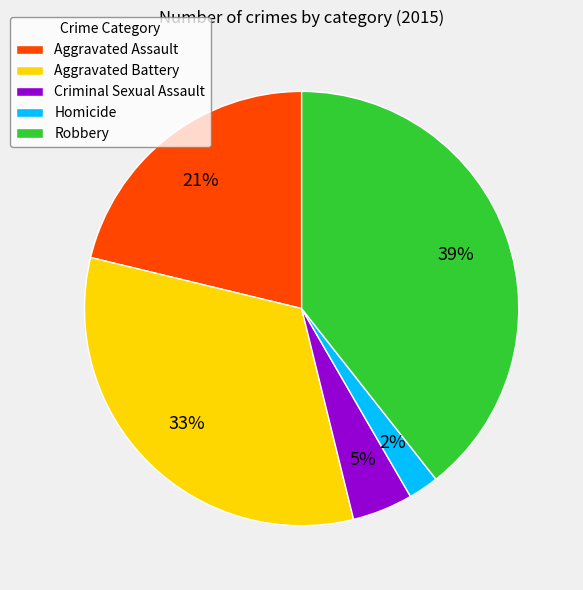

The Aggravated Assault slice represents 27% of the pie. True or false?

False